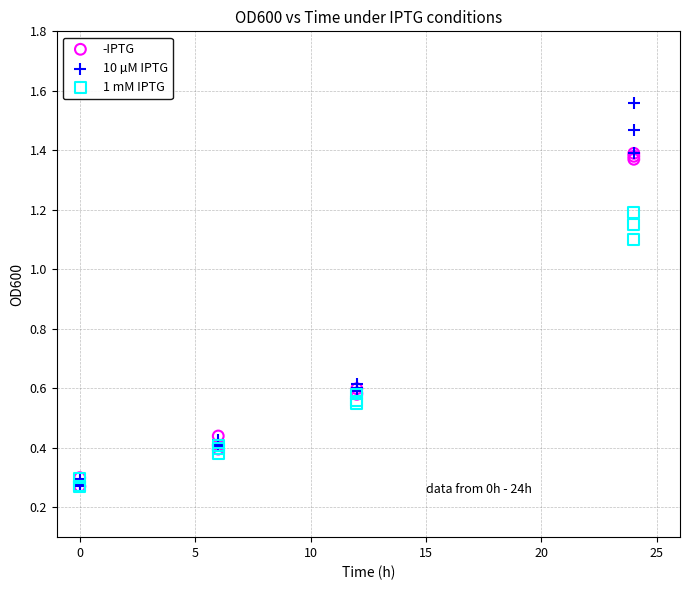

What are all the series names shown in the legend?

-IPTG, 10 µM IPTG, 1 mM IPTG